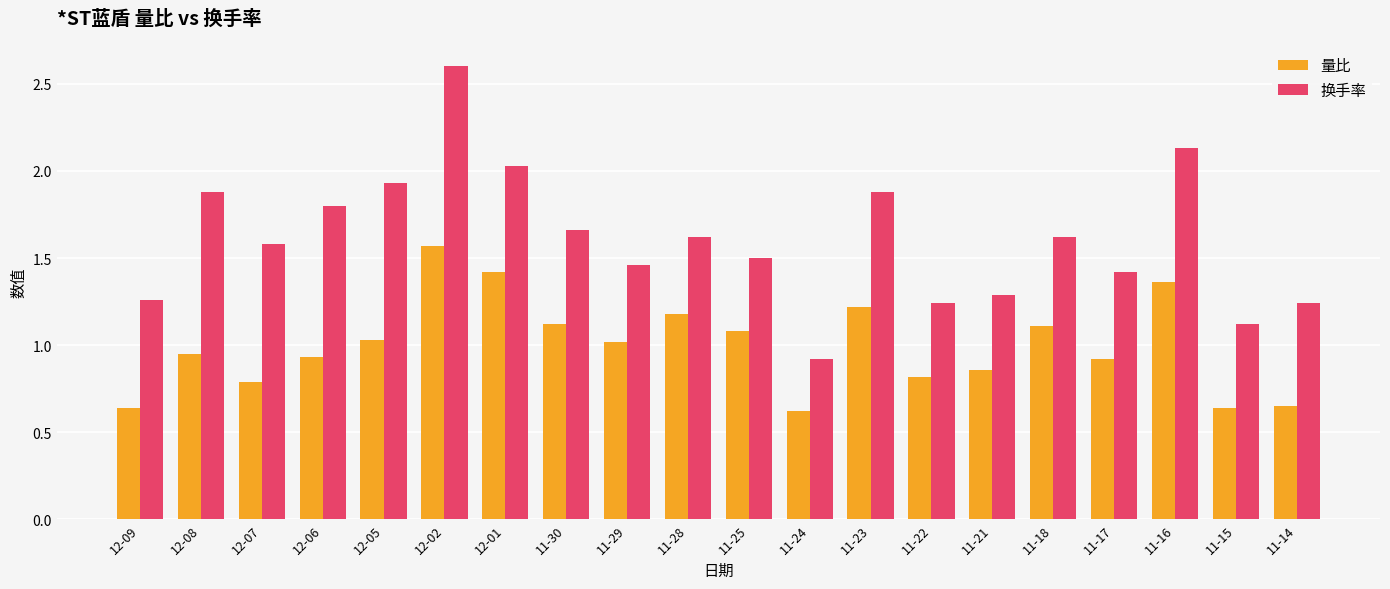

How many distinct data groups are displayed?

2